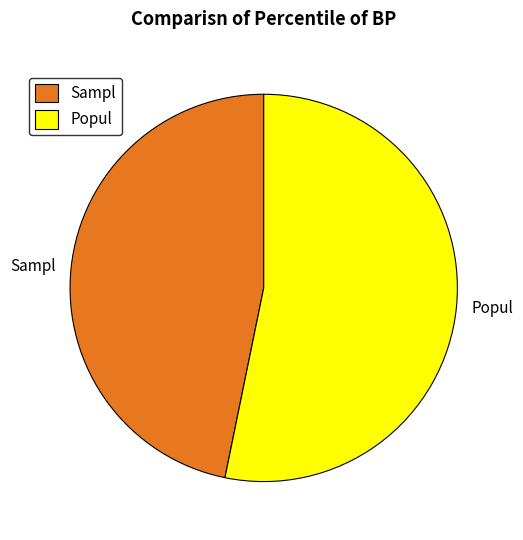

True or false: Sampl accounts for 35% of the total.

False